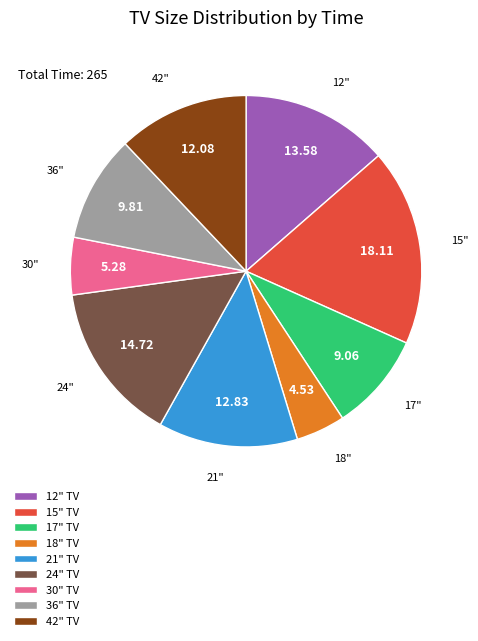

Does 15" TV represent more than half of the total?

No